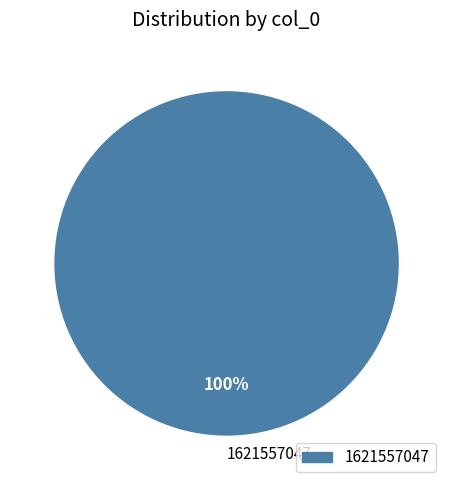

Which category accounts for the majority?

1621557047